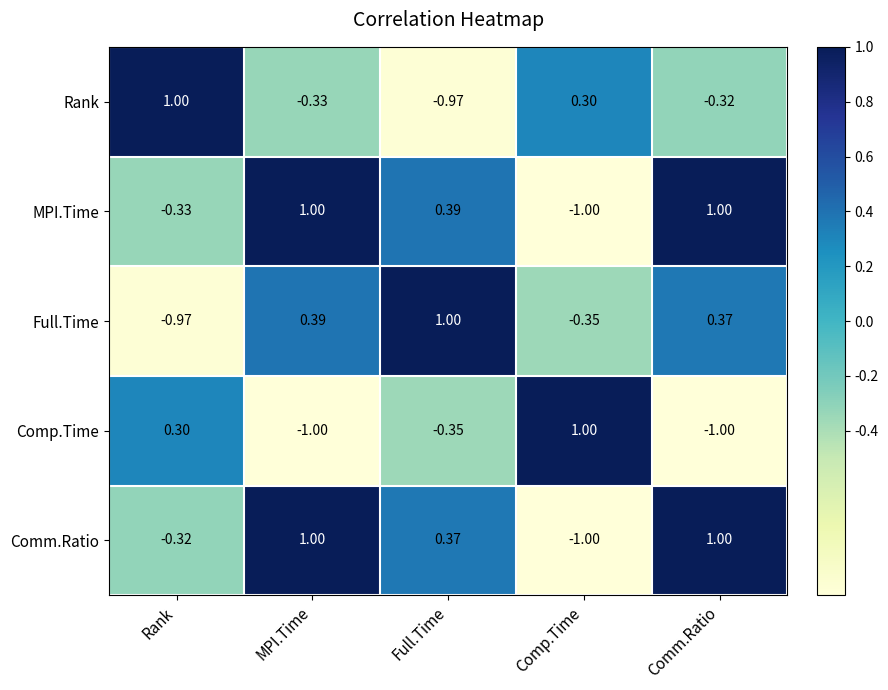

At which label does Comp.Time first exceed 0?

Rank